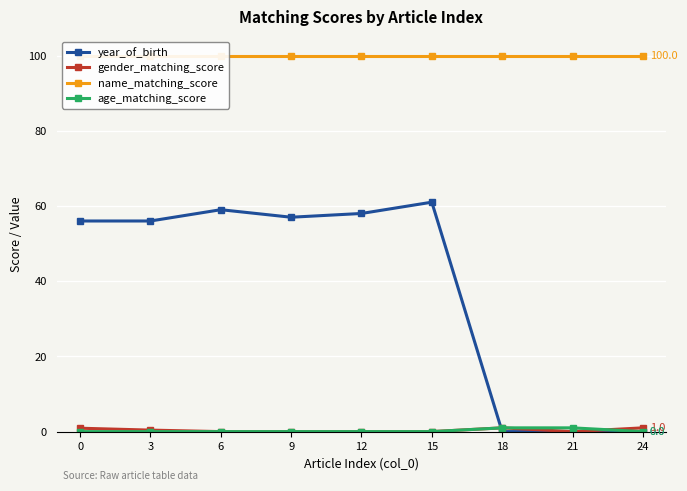

How many data points does each series have?

9